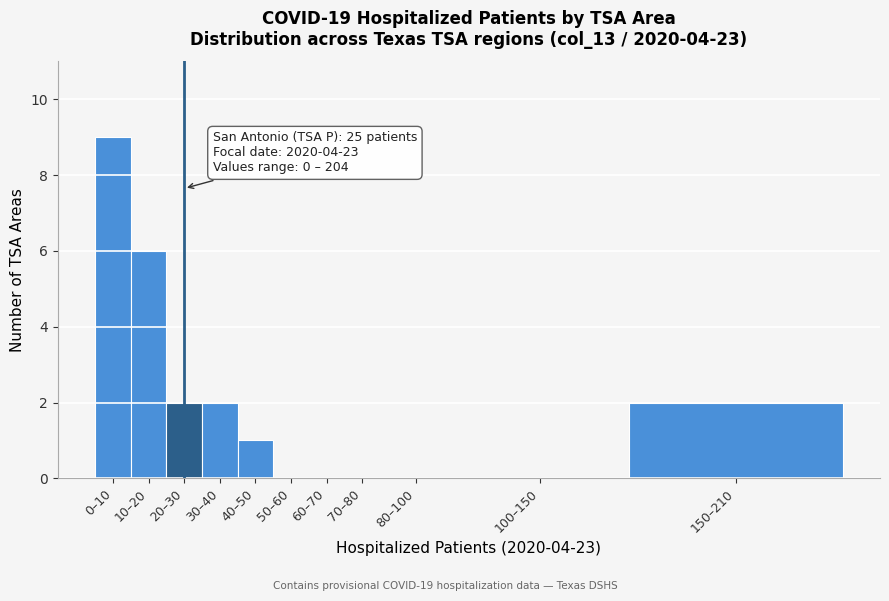

Reading right to left, transcribe all the data shown in this chart.

150–210=2	100–150=0	80–100=0	70–80=0	60–70=0	50–60=0	40–50=1	30–40=2	20–30=2	10–20=6	0–10=9